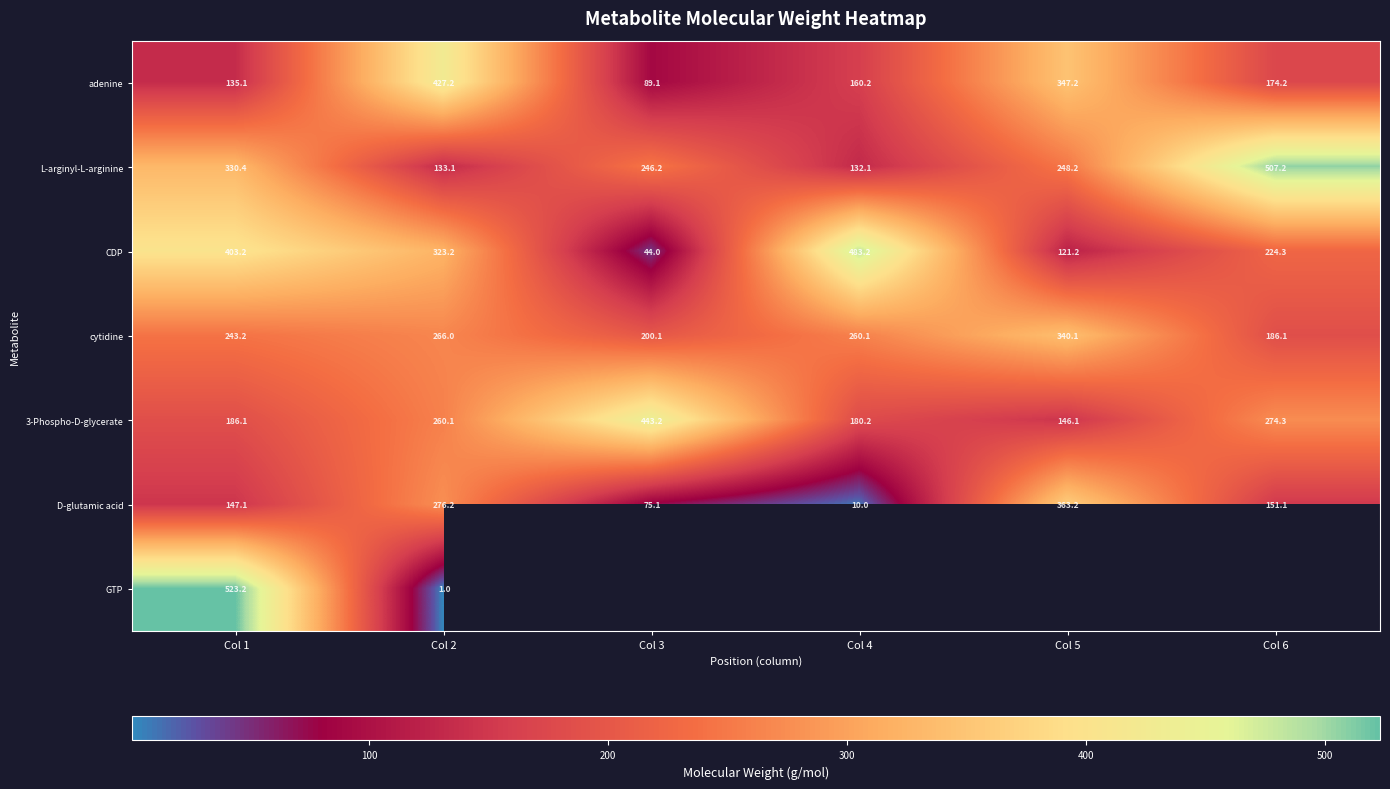

Is the value of D-glutamic acid at Col 4 greater than the value of GTP at Col 2?

Yes